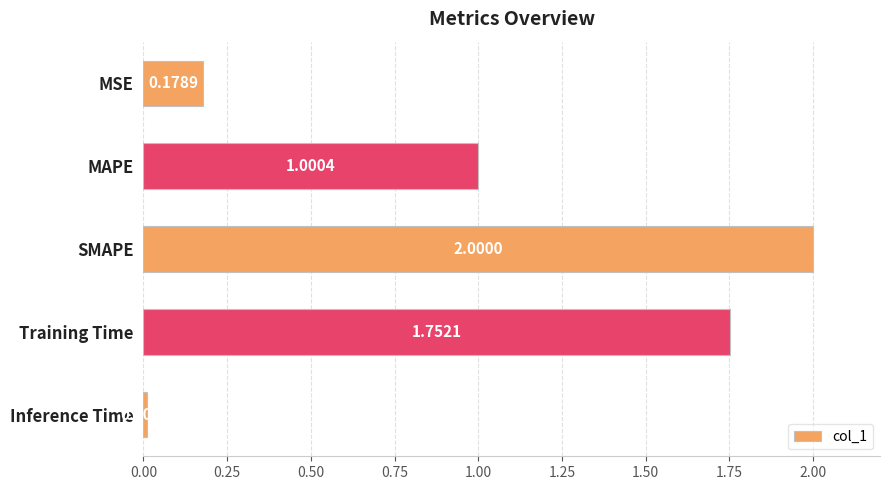

Where is the data nearest to the value 1?

MAPE